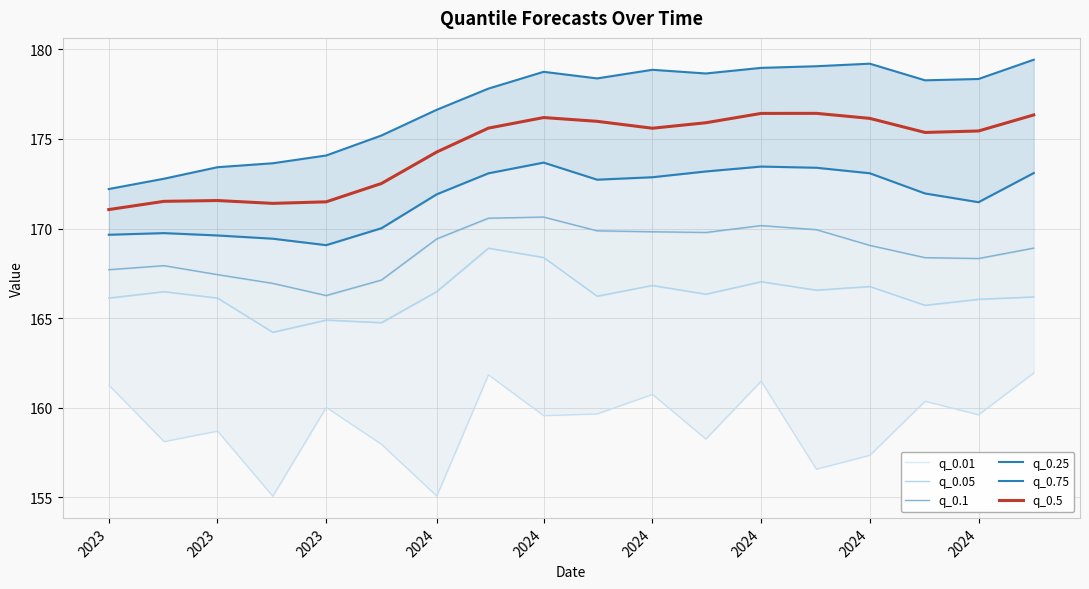

How many interior local peaks does the q_0.75 series have?

3